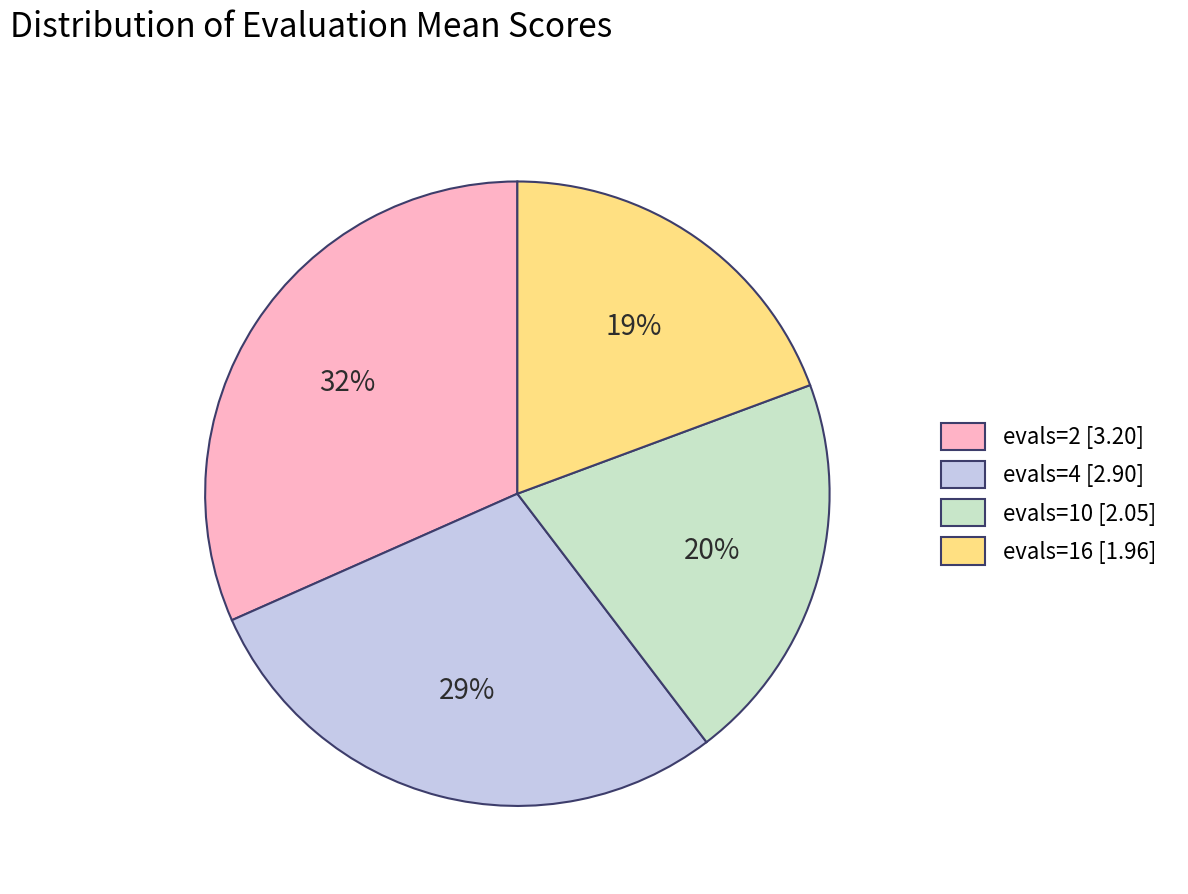

Is it true that evals=10 is 31% of the pie?

False